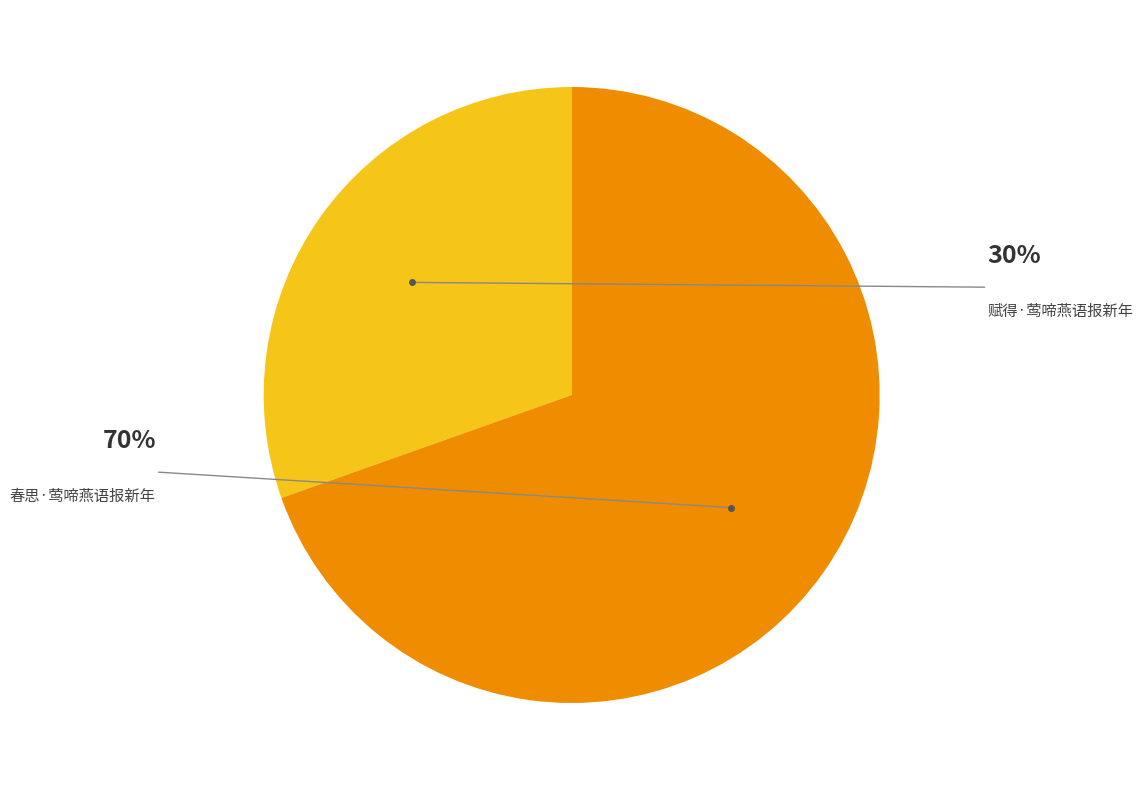

Which category has the biggest portion of the pie?

春思·莺啼燕语报新年